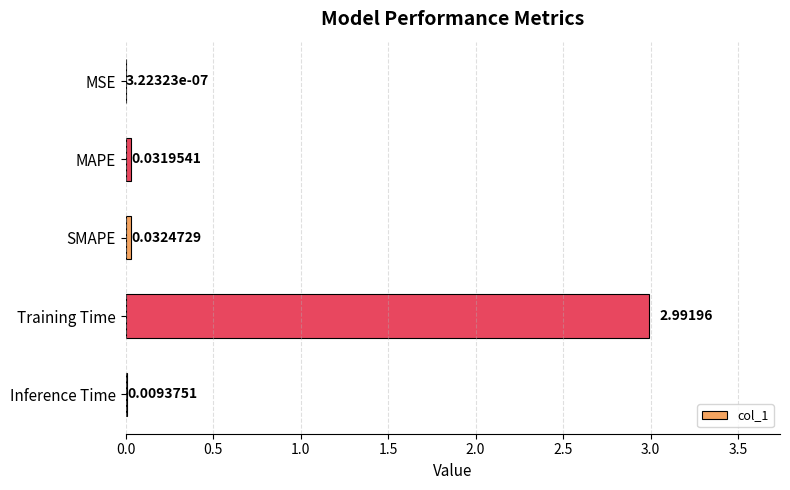

What is the average value?

0.6